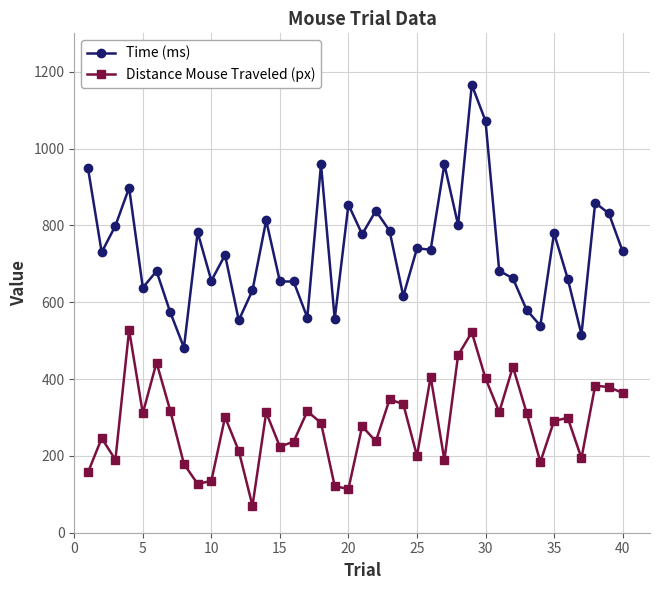

Which series has the largest total across all categories?

Time (ms)